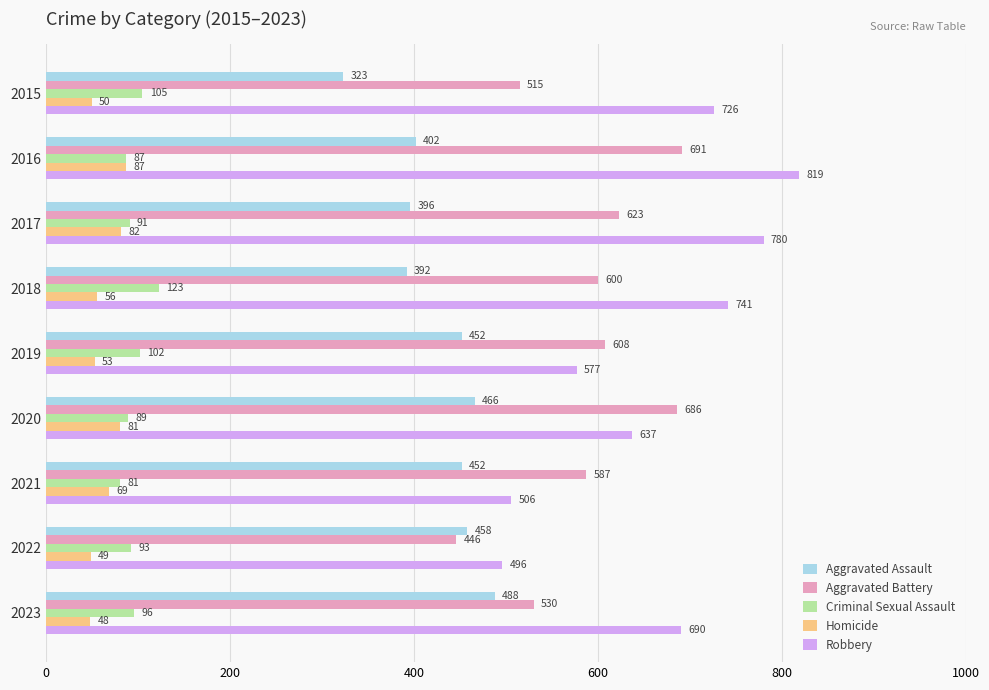

List the series in order of their peak value, lowest first.

Homicide, Criminal Sexual Assault, Aggravated Assault, Aggravated Battery, Robbery